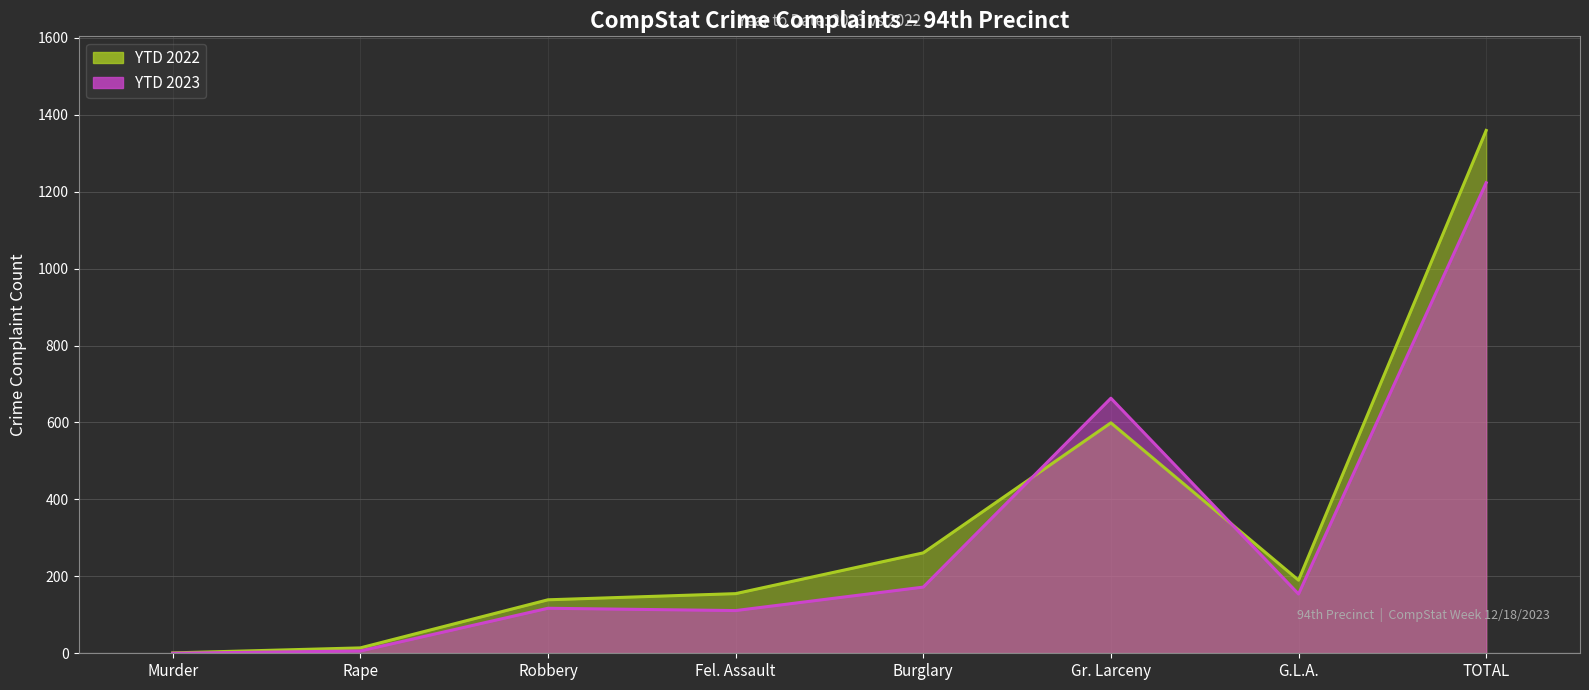

True or false: YTD 2022 and YTD 2023 intersect in this chart.

True